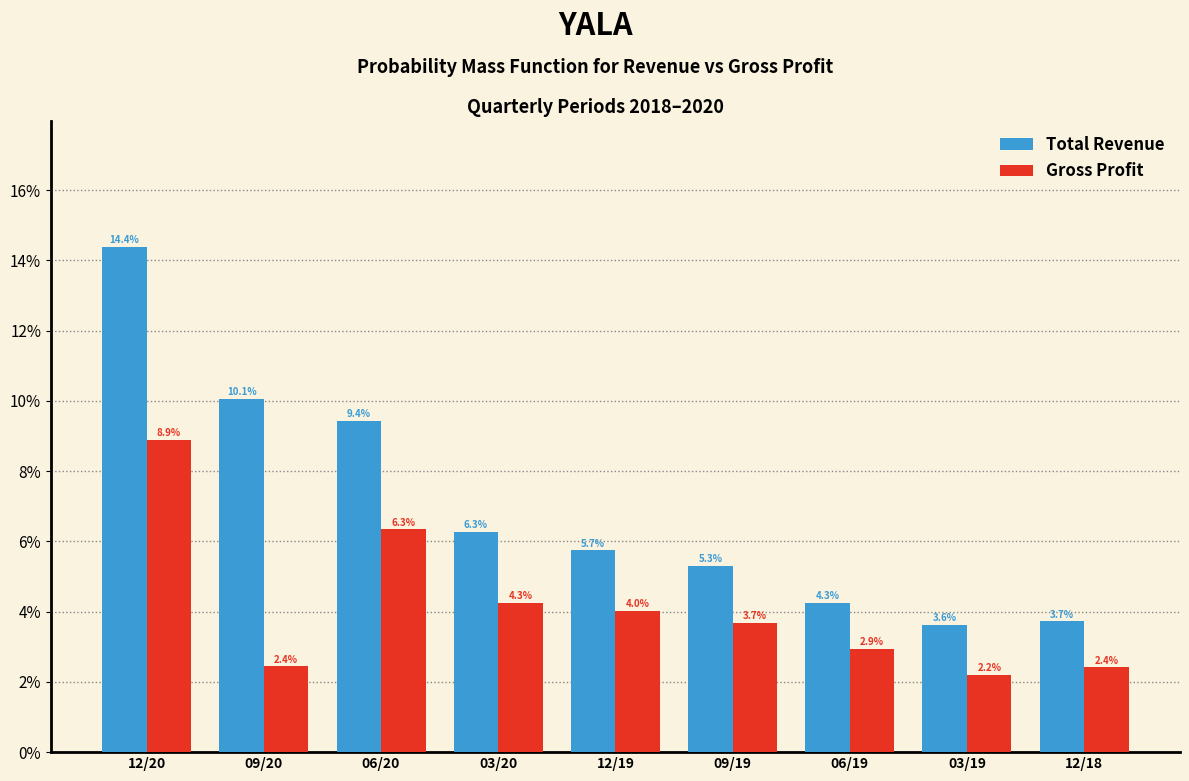

Reading right to left, what are all the values shown in this chart?

Total Revenue: 3.7	3.6	4.3	5.3	5.7	6.3	9.4	10.1	14.4
Gross Profit: 2.4	2.2	2.9	3.7	4.0	4.3	6.3	2.4	8.9